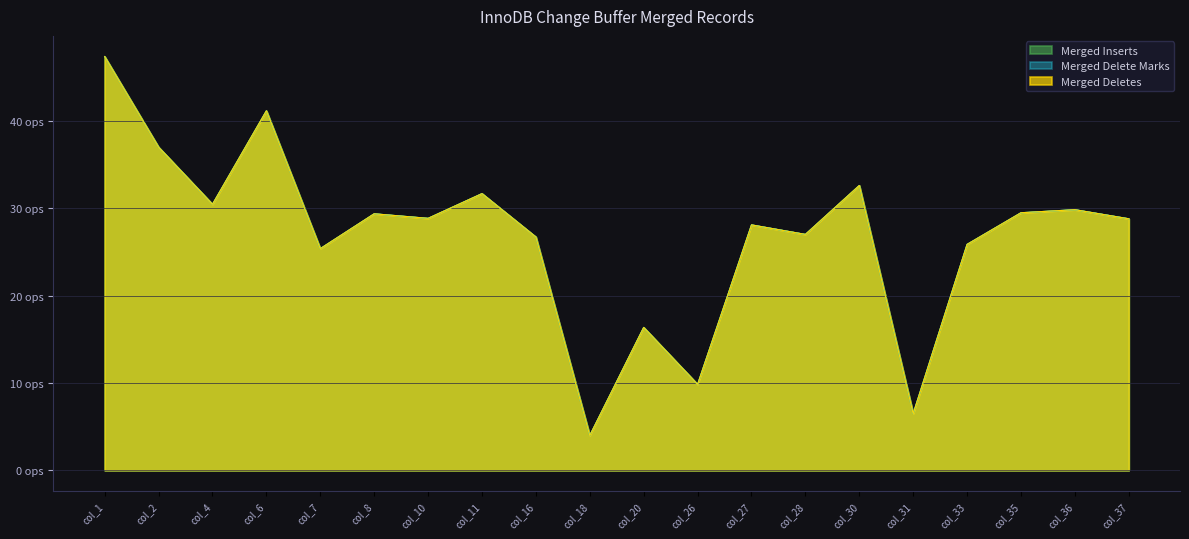

At how many categories does at least one series exceed 43?

1